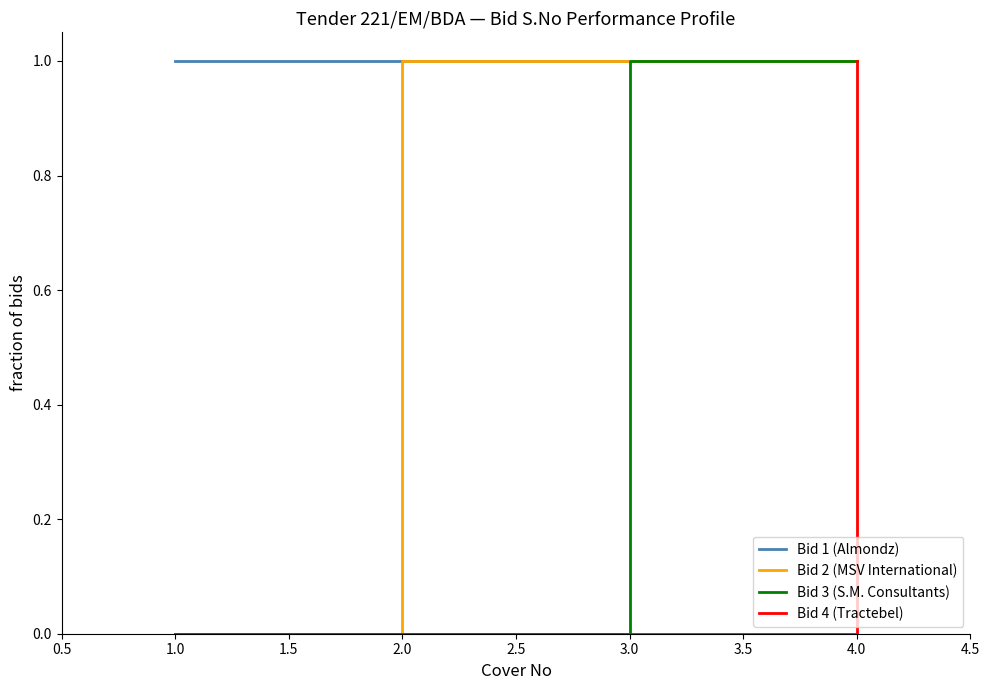

What position from the right is 1.0?

4